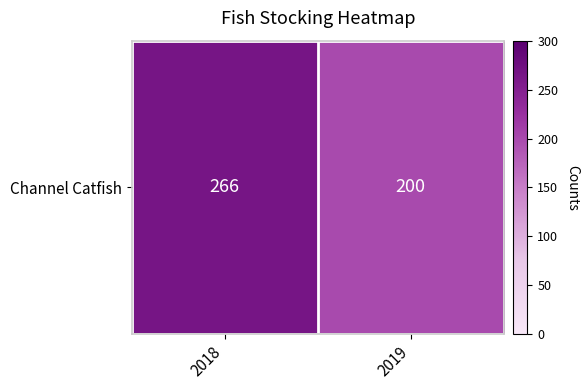

Reading left to right, transcribe all the data shown in this chart.

2018=266	2019=200